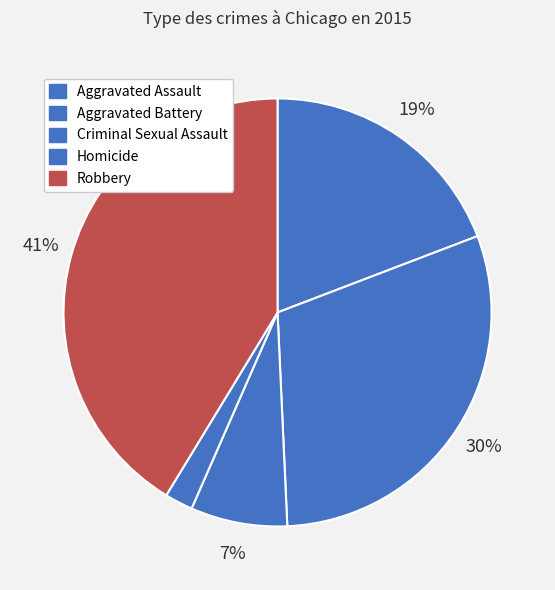

How many slices are in this pie chart?

5